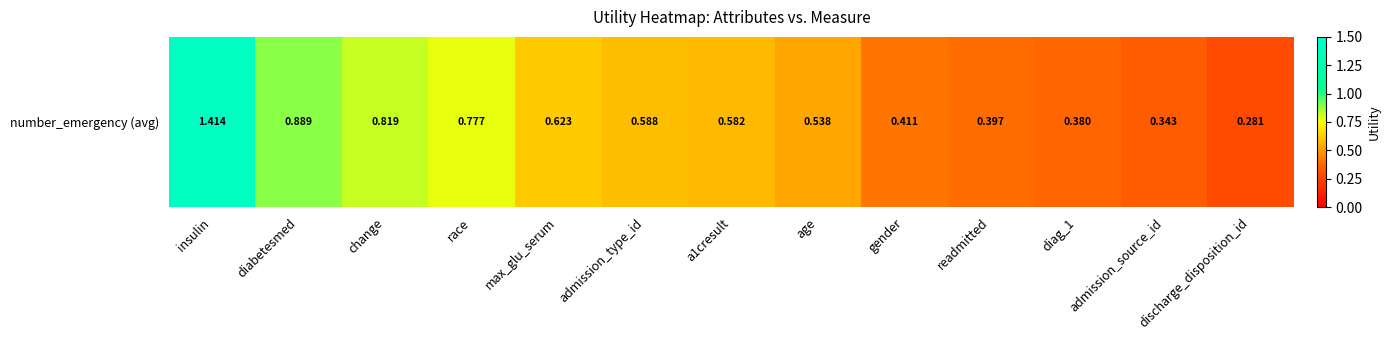

What is the difference between the maximum and minimum values?

1.1